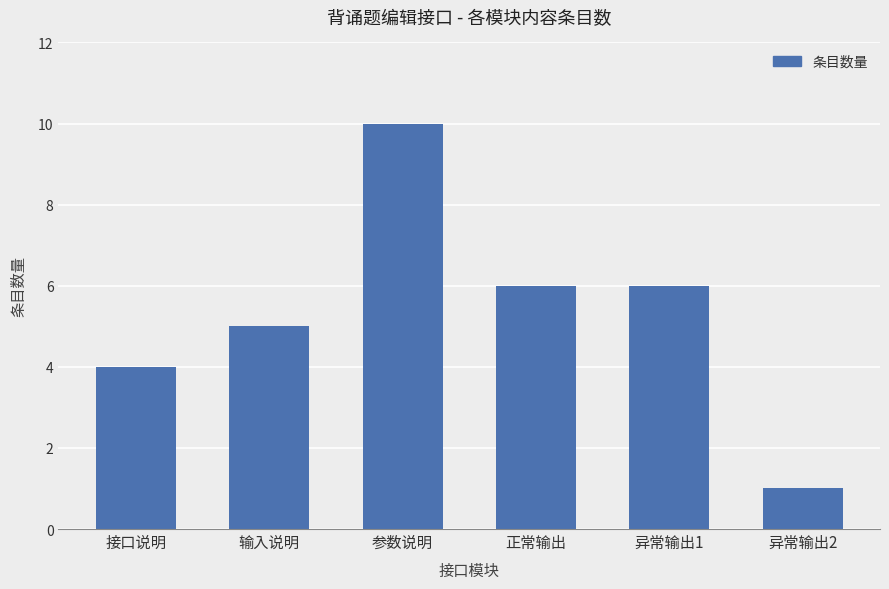

Count the values in the range 4 to 6.

4